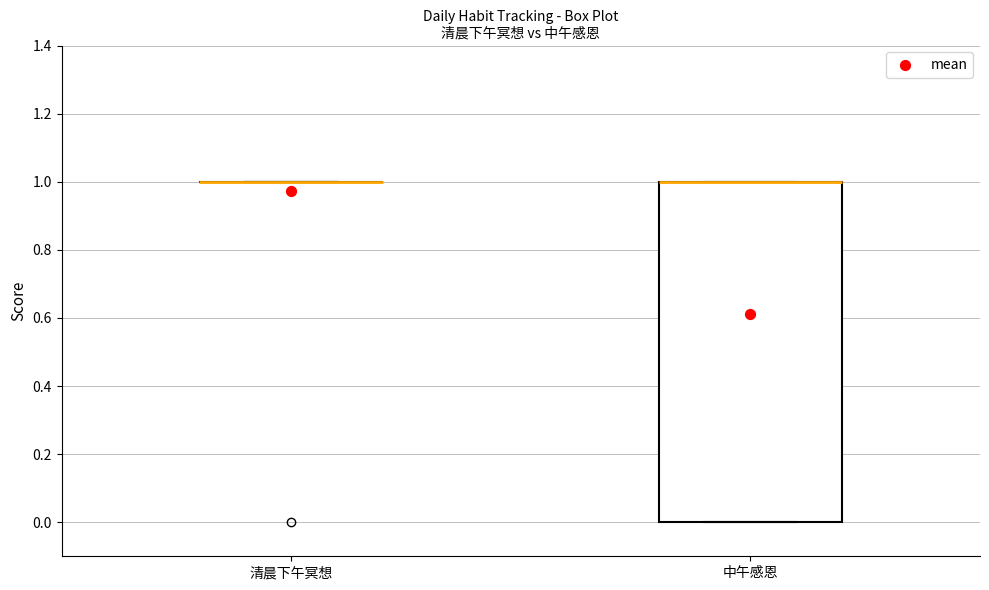

Reading left to right, transcribe this box plot: for each box, give where its median line is, the range the box spans, and where its two whiskers end, as read against the y-axis. The values are not printed on the chart, so give them approximately, as read against the axis.

清晨下午冥想: box collapsed to a line at 1, whiskers 1 to 1
中午感恩: median 1 (drawn on the box's upper edge), box 0 to 1, whiskers 0 to 1